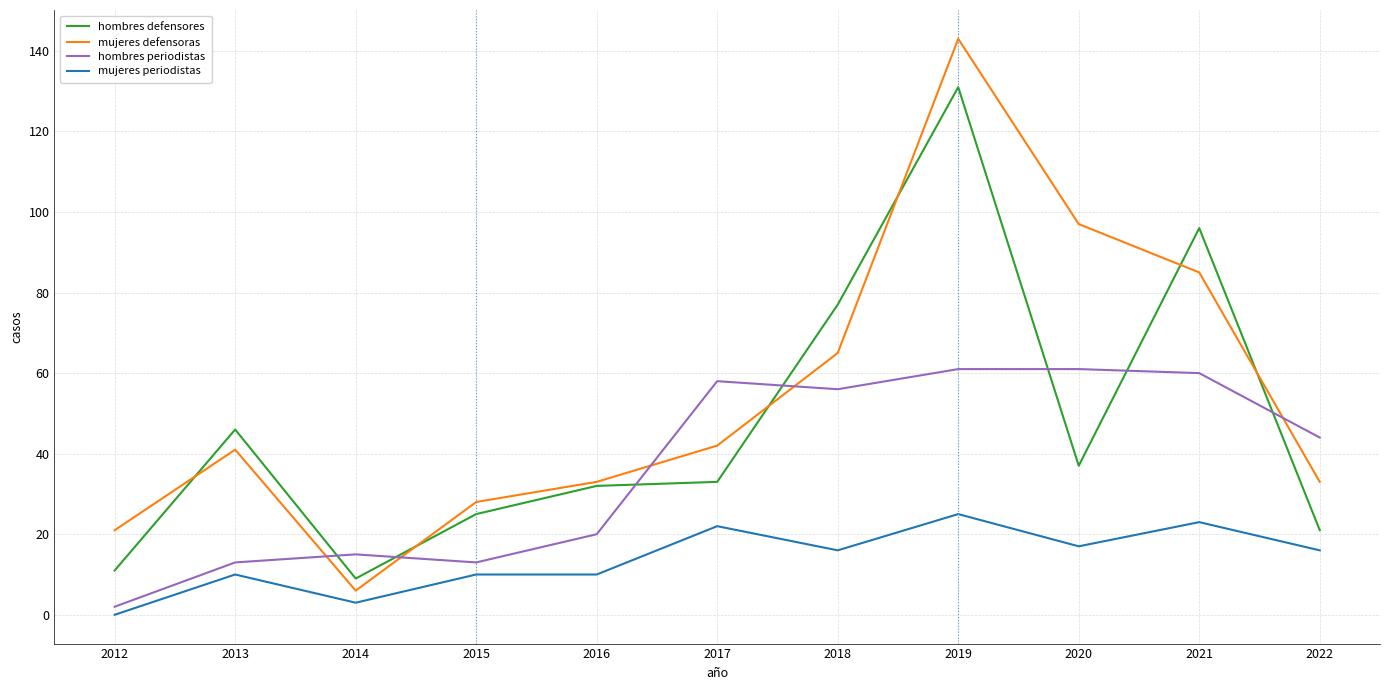

Which series changed the most between 2014 and 2017?

hombres periodistas